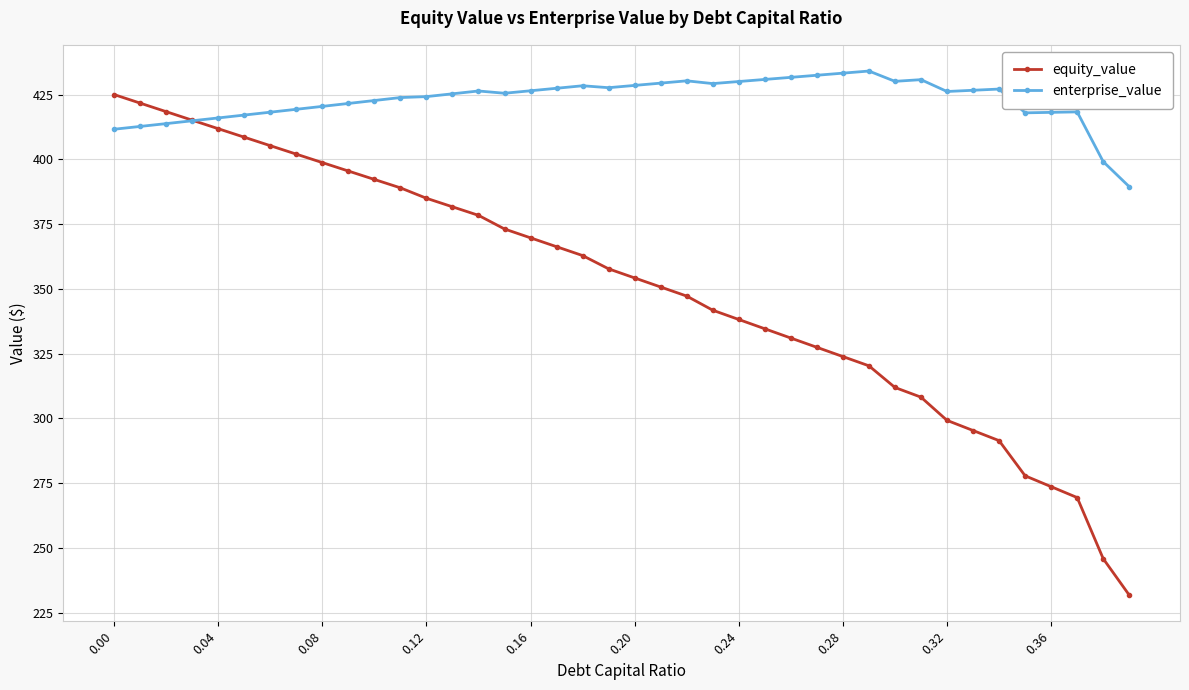

Rank the series by their average value, from lowest to highest.

equity_value, enterprise_value